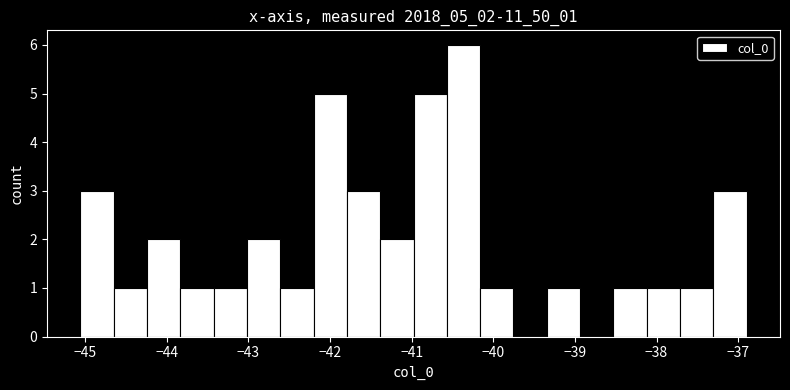

Reading left to right, transcribe this chart: for each bar, give the range it covers on the x-axis and its height. Neither the bar edges nor the heights are printed on the chart, so give them approximately, as read against the axes.

-45.1 to -44.7: 3
-44.7 to -44.2: 1
-44.2 to -43.8: 2
-43.8 to -43.4: 1
-43.4 to -43.0: 1
-43.0 to -42.6: 2
-42.6 to -42.2: 1
-42.2 to -41.8: 5
-41.8 to -41.4: 3
-41.4 to -41.0: 2
-41.0 to -40.6: 5
-40.6 to -40.2: 6
-40.2 to -39.8: 1
-39.8 to -39.3: 0
-39.3 to -38.9: 1
-38.9 to -38.5: 0
-38.5 to -38.1: 1
-38.1 to -37.7: 1
-37.7 to -37.3: 1
-37.3 to -36.9: 3